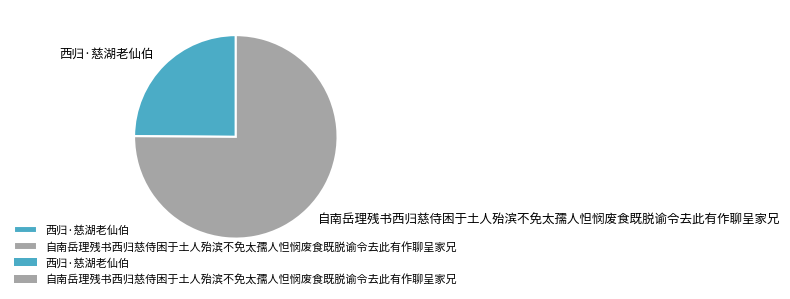

What is the smallest slice in the pie chart?

西归·慈湖老仙伯